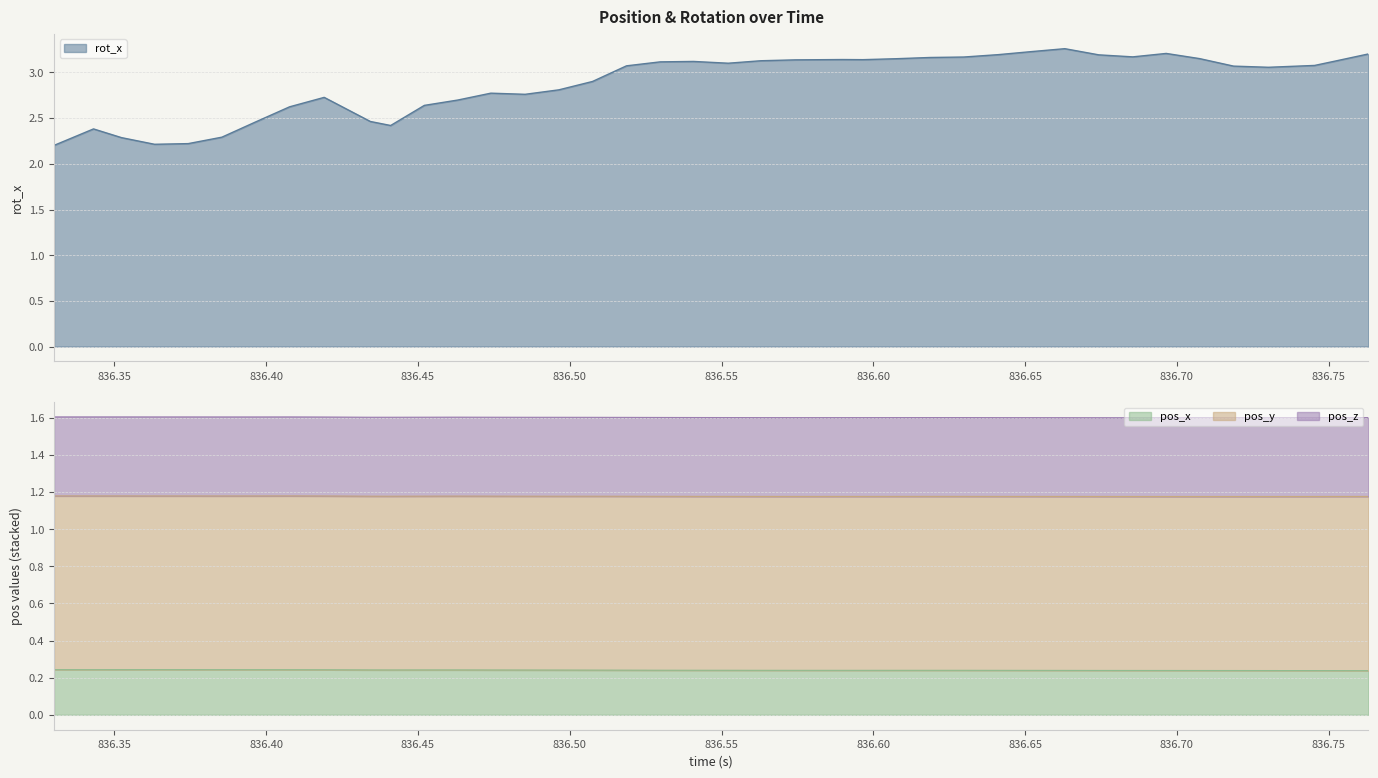

At which category does pos_x reach its first local peak?

836.3632